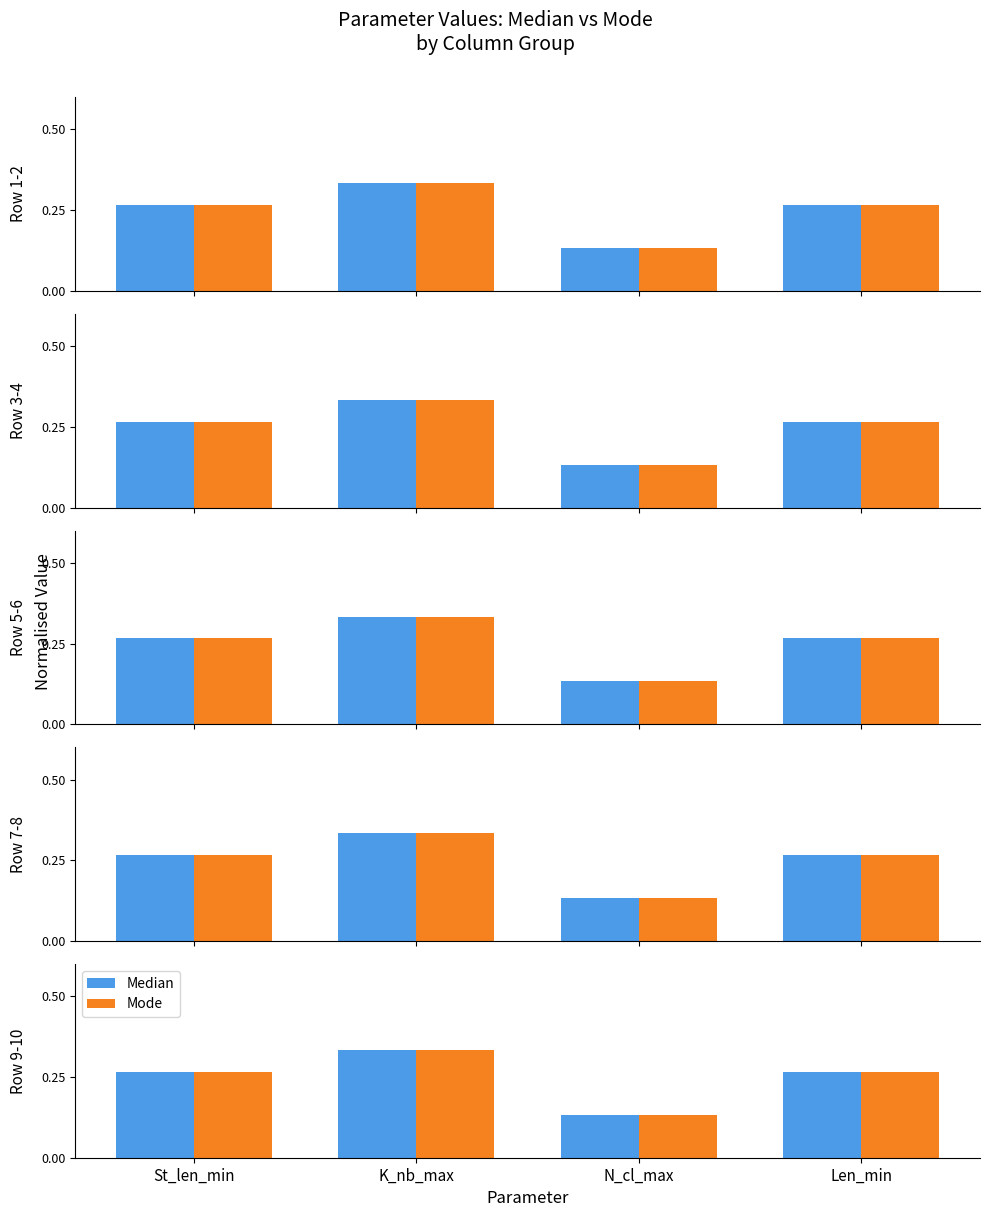

Where is Mode nearest to the value 0?

N_cl_max